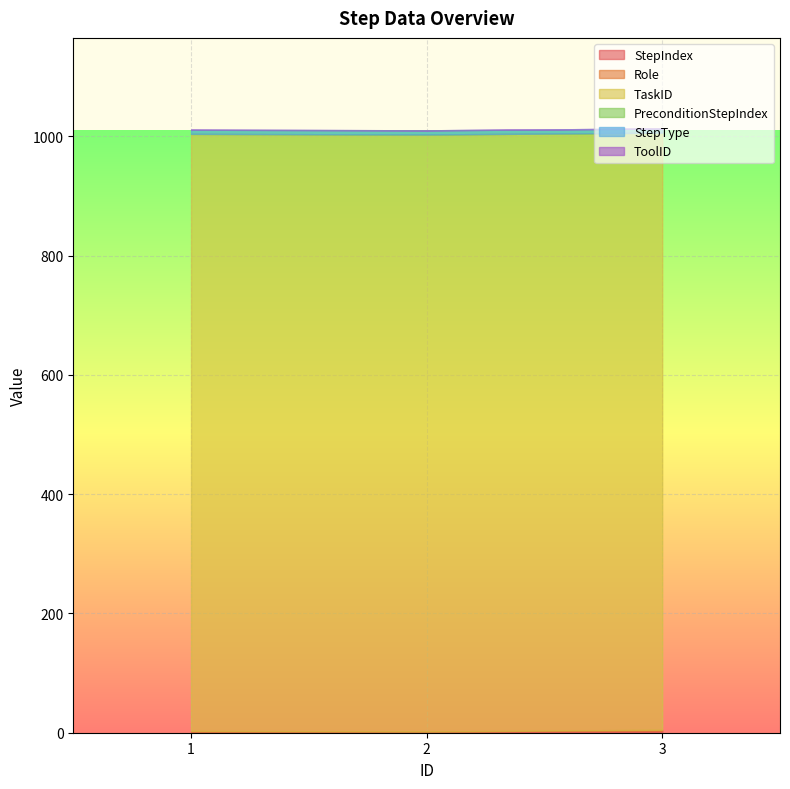

At how many categories does at least one series exceed 967?

3